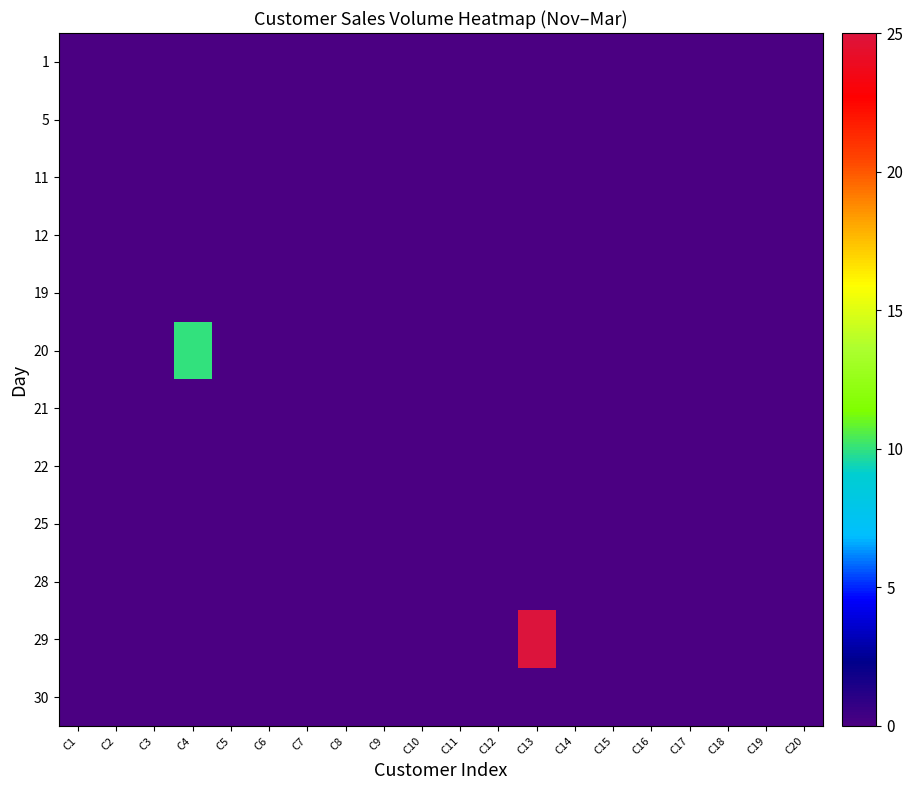

At how many categories does at least one series exceed 10?

1